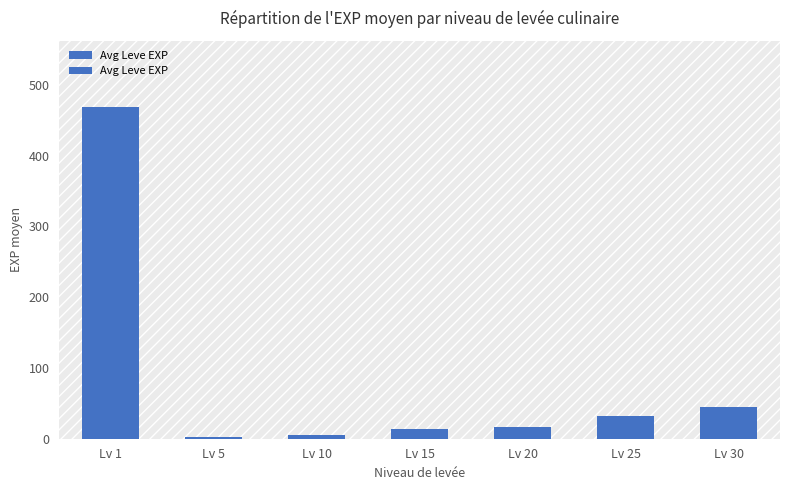

What is the approximate value at Lv 10?

5.3